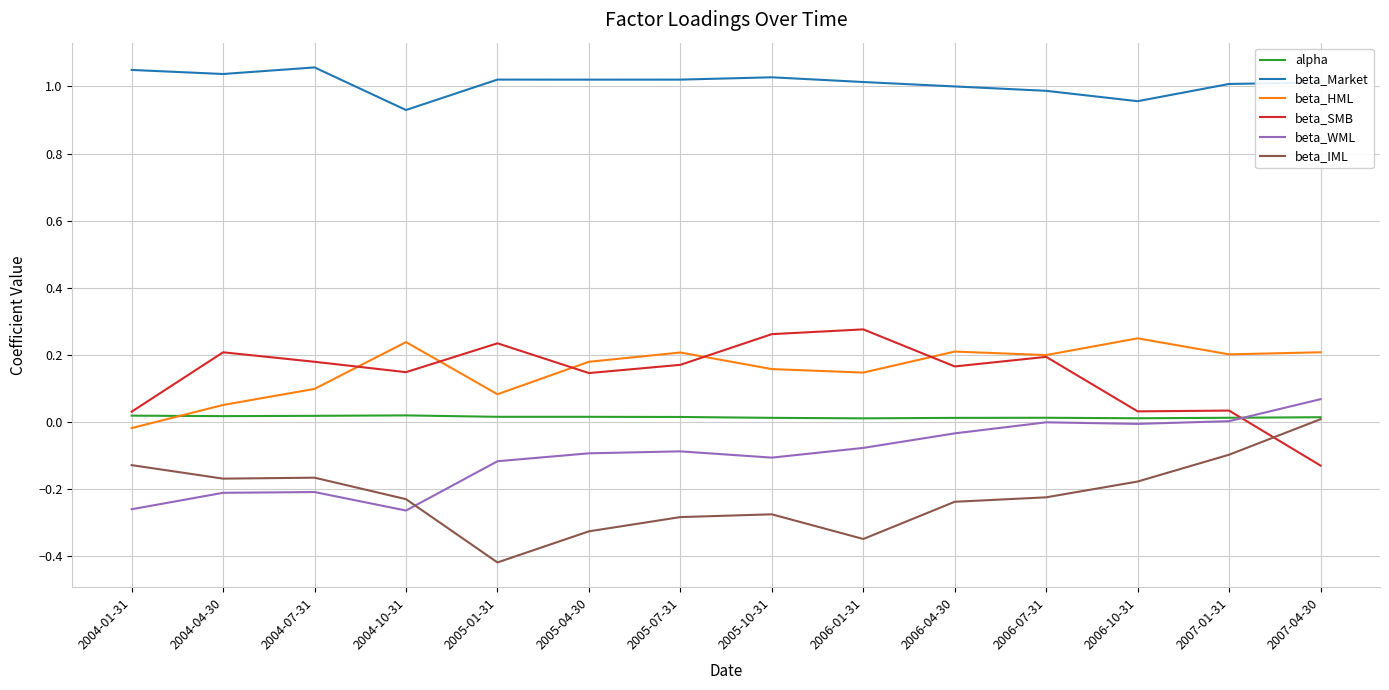

Which series changed the most between 2006-07-31 and 2007-04-30?

beta_SMB